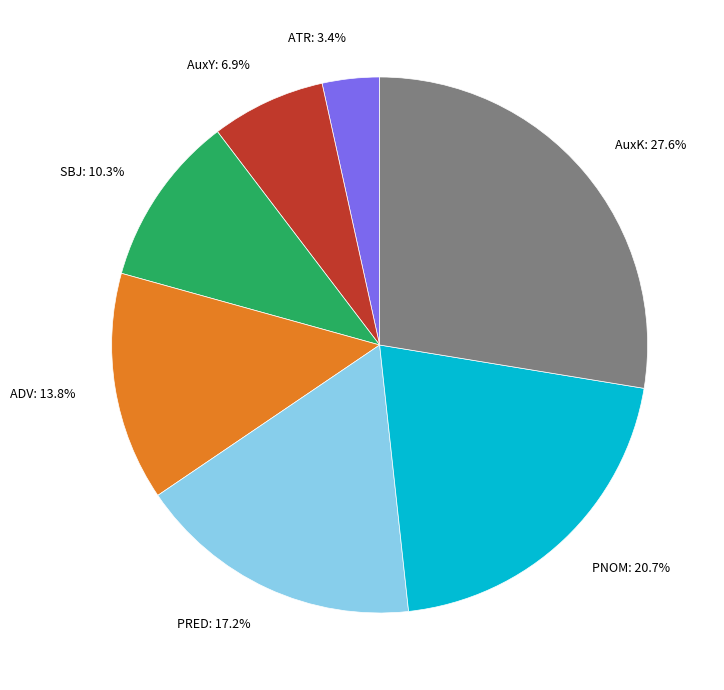

Count the number of slices in the pie.

7